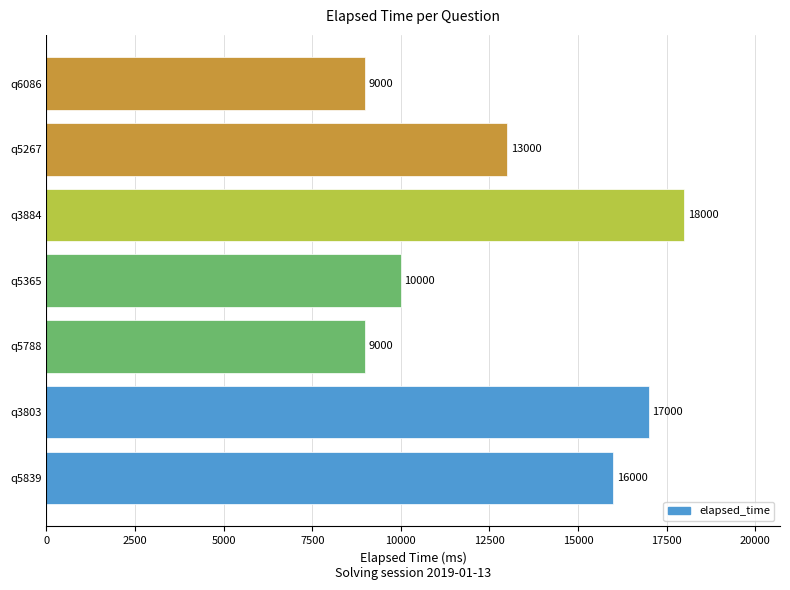

What is the sum of all values?

92000